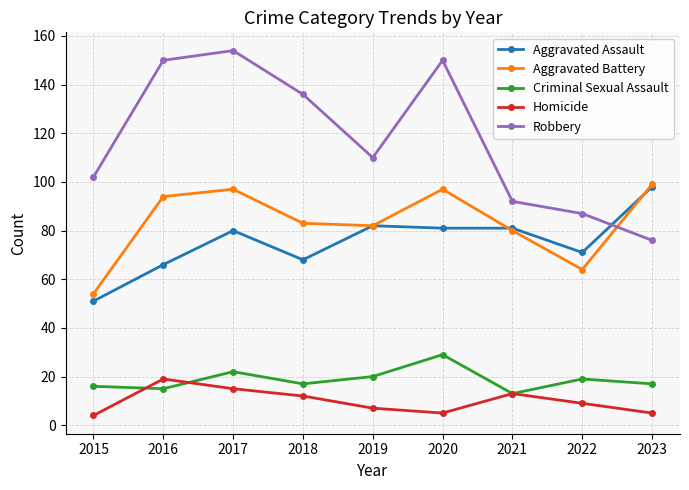

What is the smallest value displayed?

4